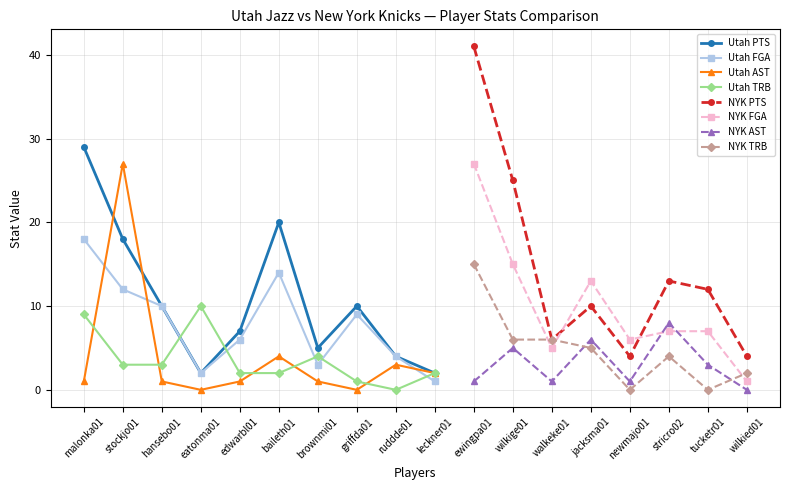

What is the sum of the Utah AST values at stockjo01 and eatonma01?

27